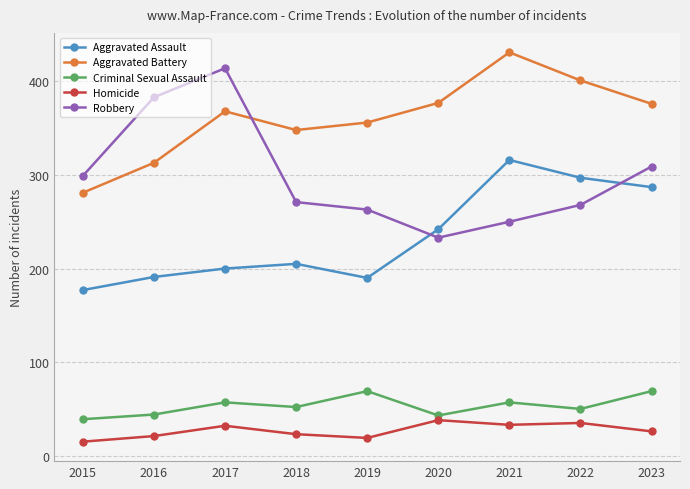

At which label does Criminal Sexual Assault first exceed 52?

2017